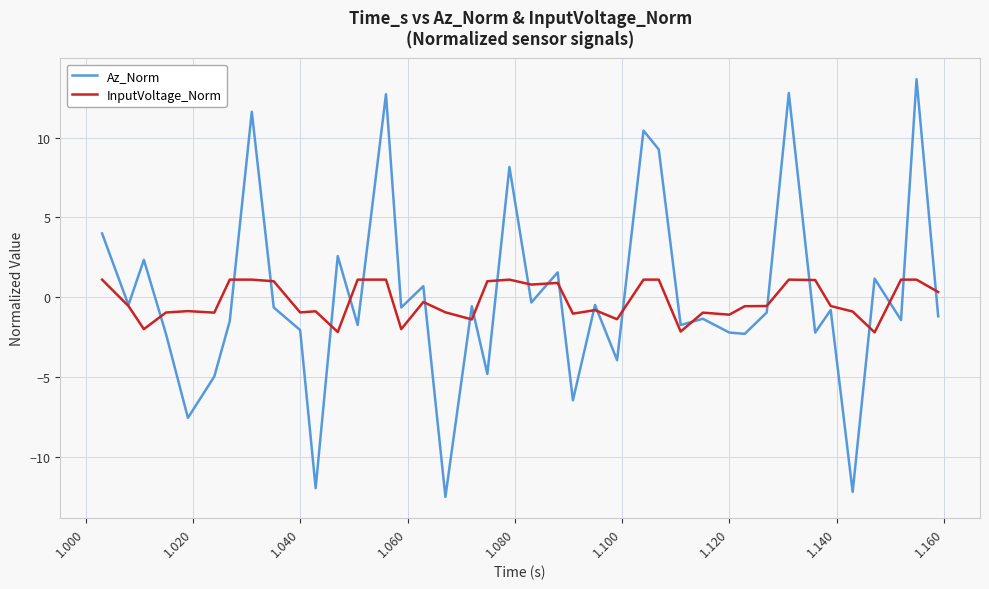

How many positive values does the Az_Norm series have?

13